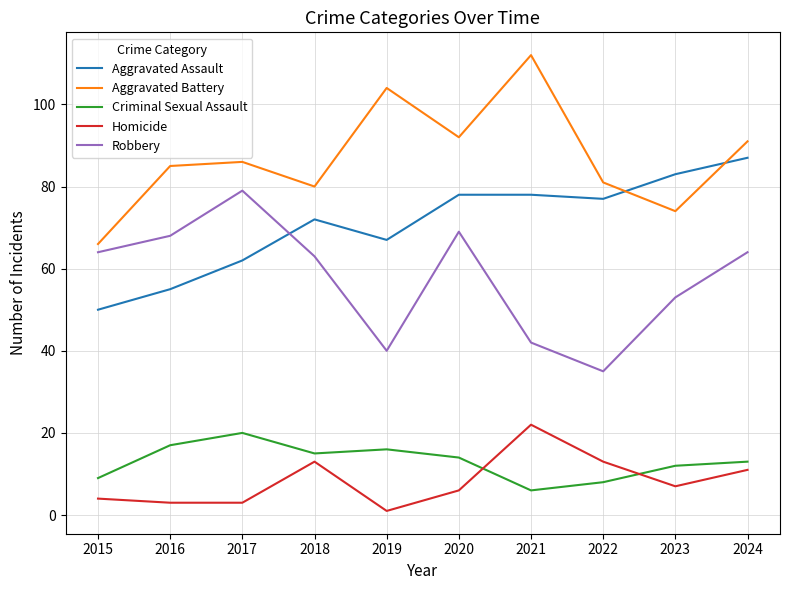

Which series changed the most between 2019 and 2020?

Robbery